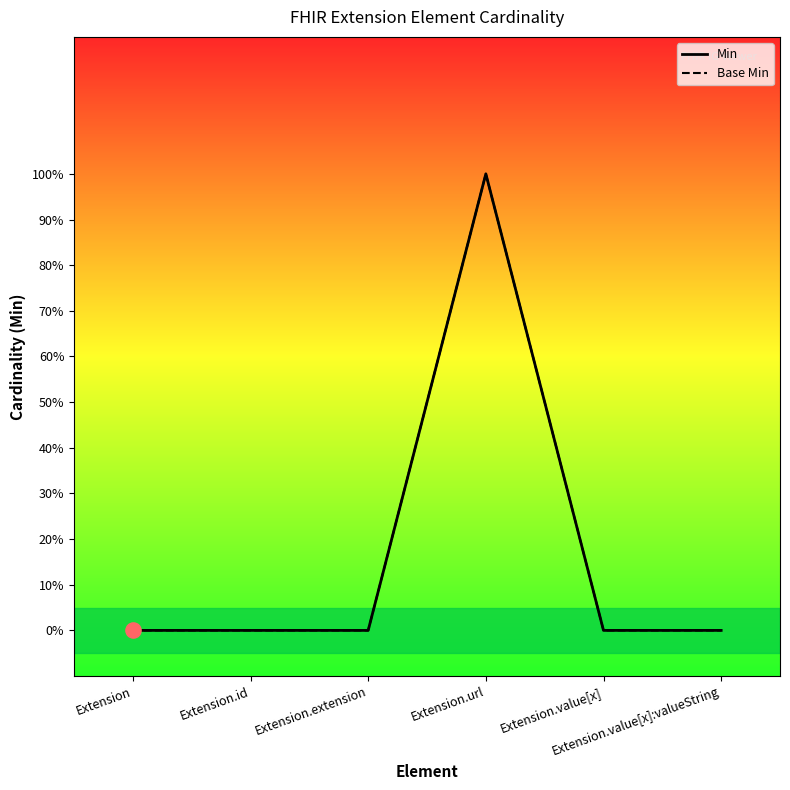

Which series has the widest spread of Y values?

Min